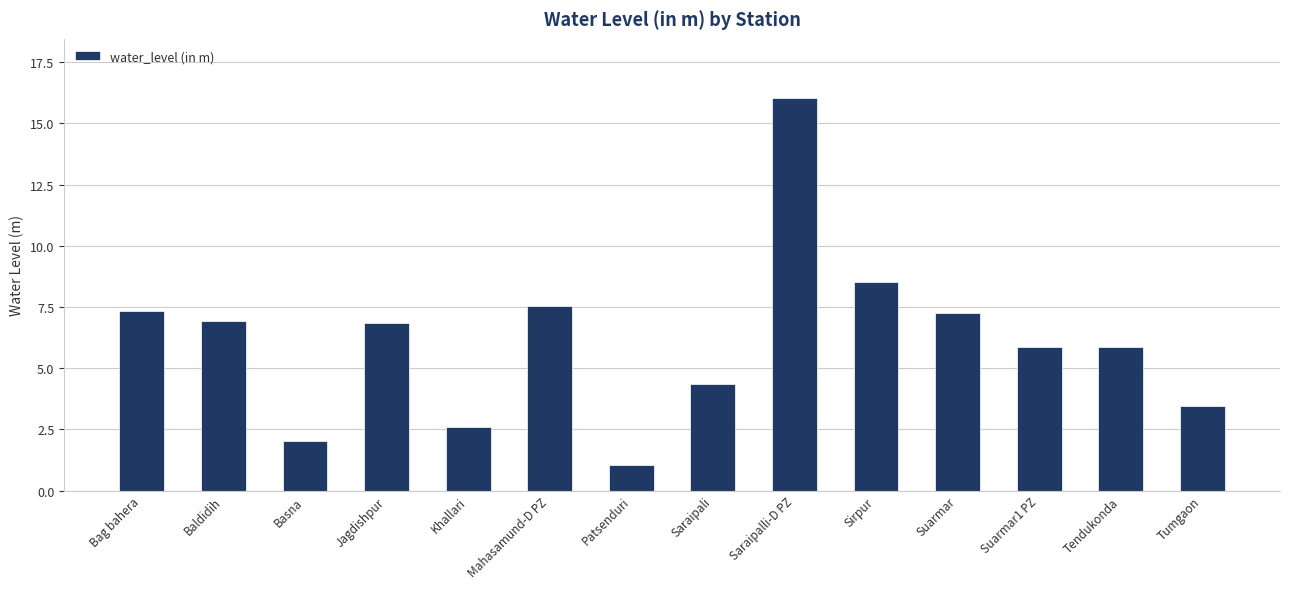

What is the minimum value shown in the chart?

1.1